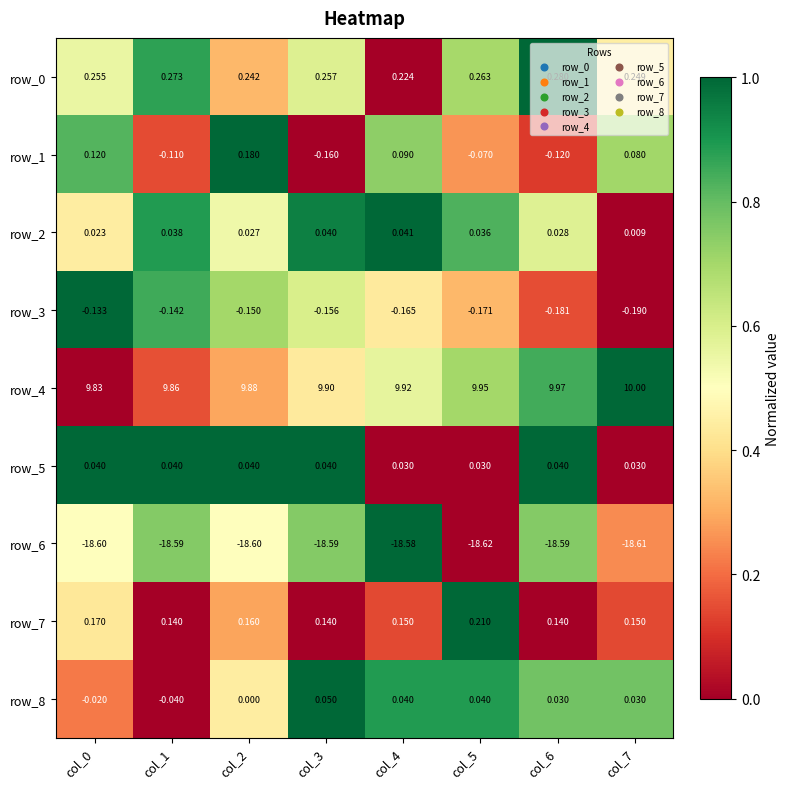

How many series are shown in this chart?

9